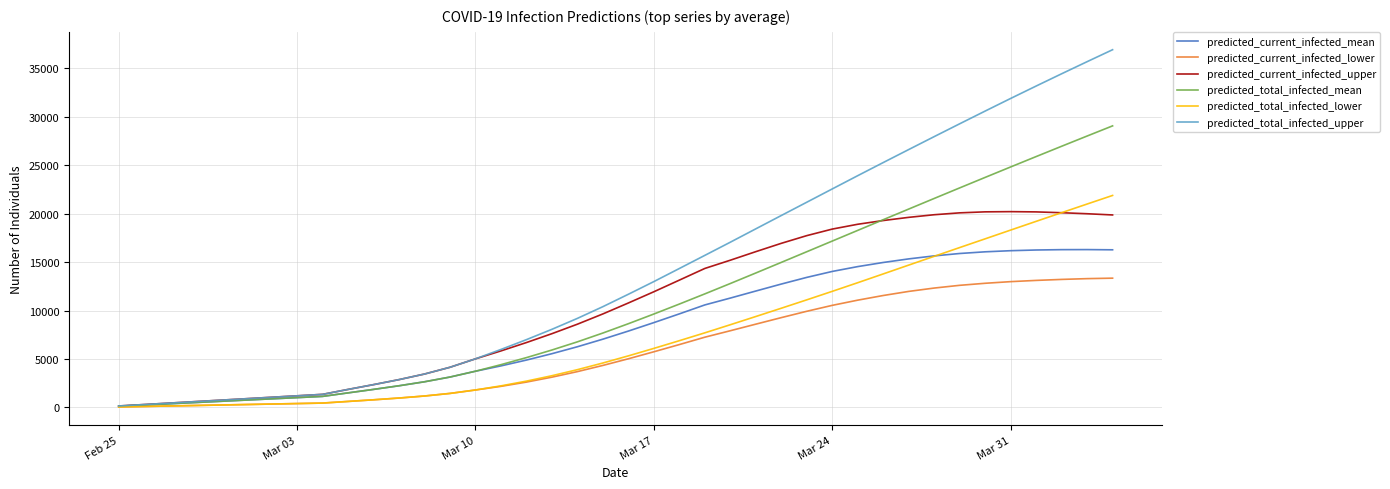

What is the smallest value displayed?

50